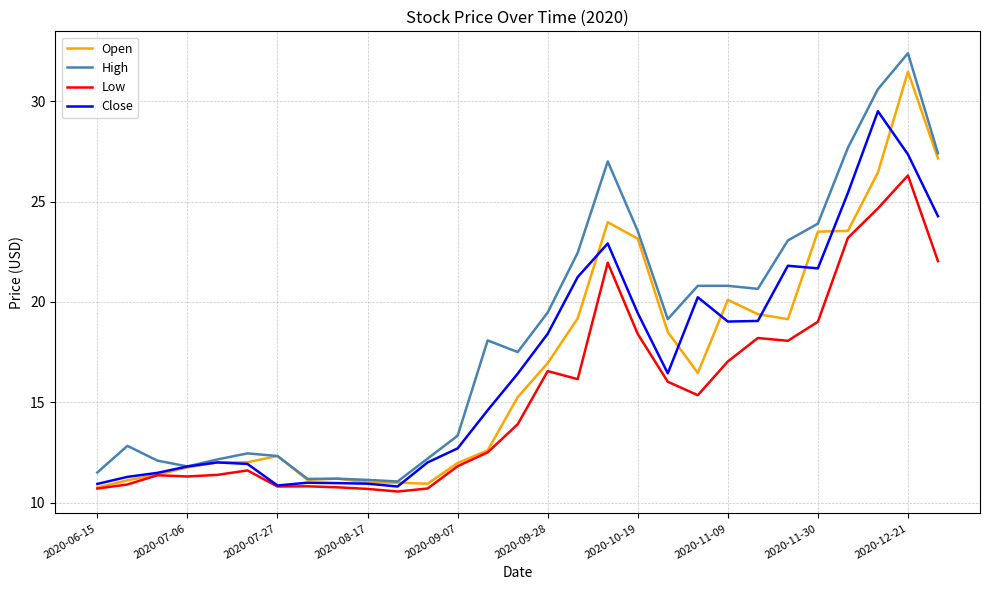

What is the difference between the maximum and minimum values in the Close series?

18.7